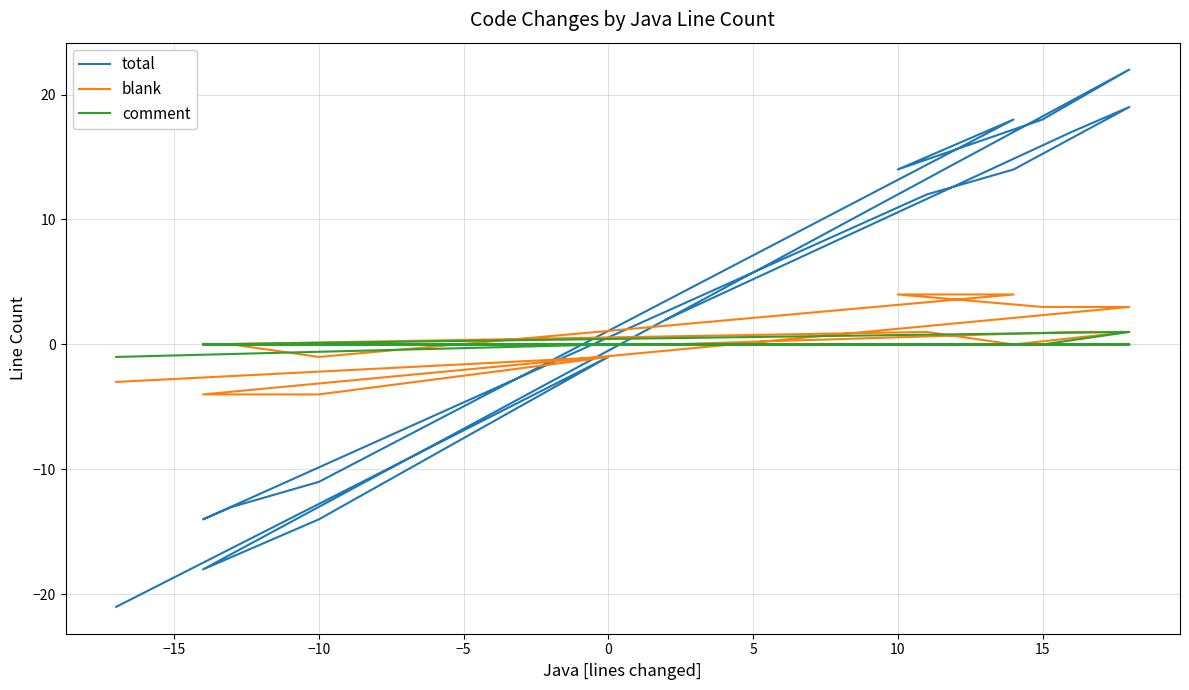

Reading left to right, what are all the values shown in this chart?

total: -21	-1	-14	-18	22	18	14	18	-11	-13	-14	12	14	19	17	2
blank: -3	-1	-4	-4	3	3	4	4	-1	0	0	1	0	1	1	0
comment: -1	0	0	0	1	0	0	0	0	0	0	0	0	0	0	0